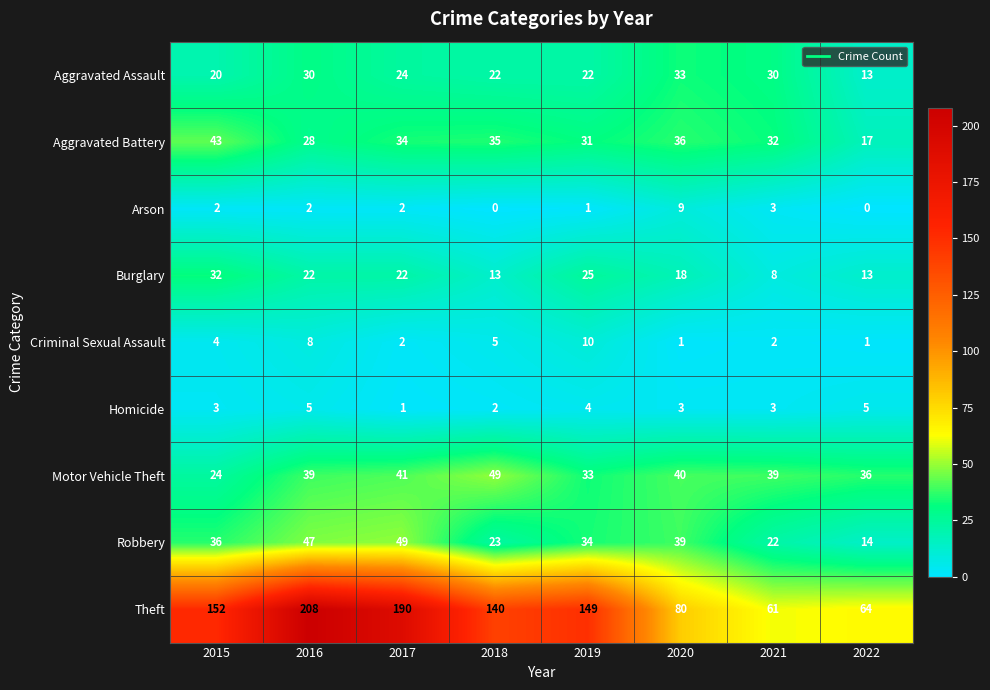

Which series has the widest spread of values?

Theft